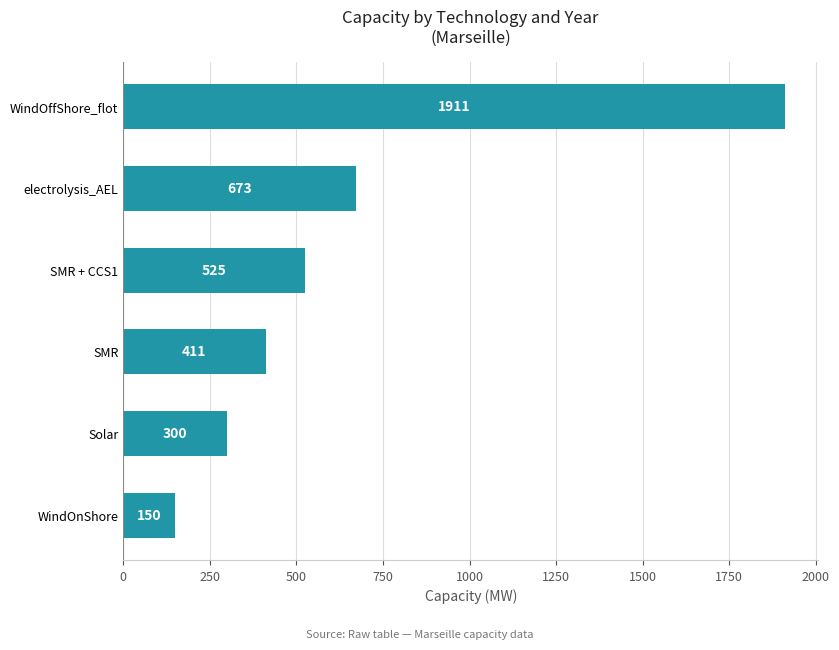

At which label is the value closest to 1030?

electrolysis_AEL